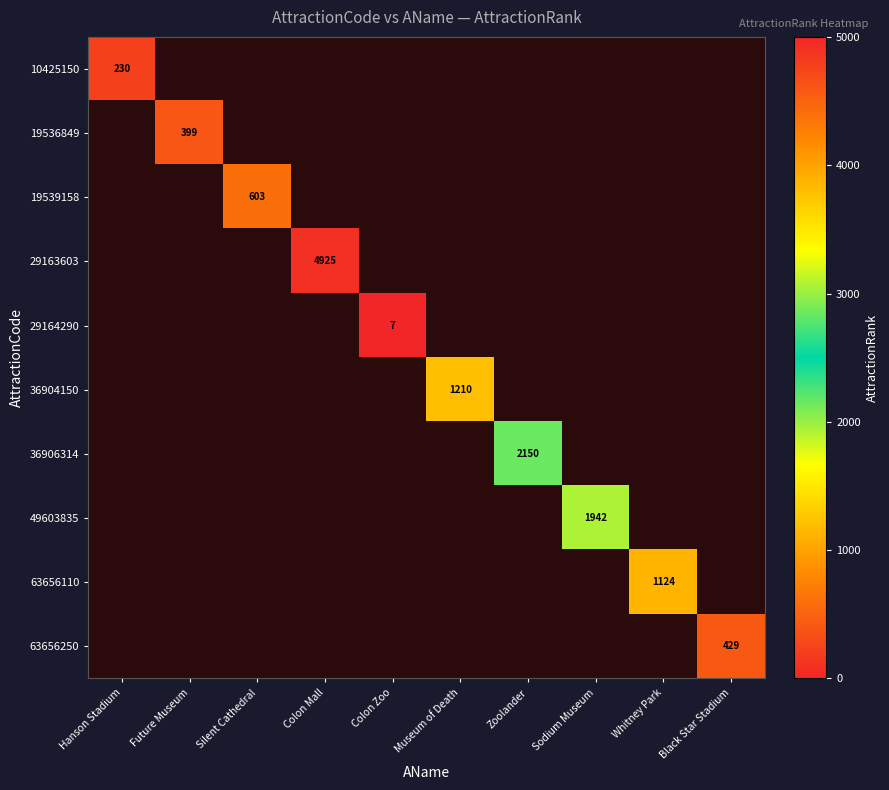

Is it true that 10425150 equals 67 at Hanson Stadium?

False